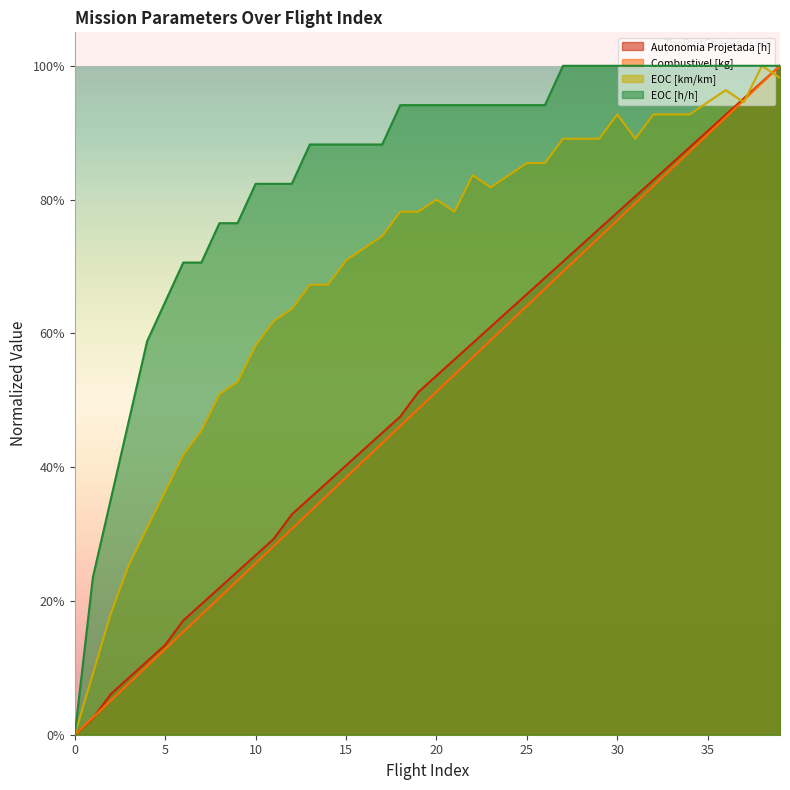

What is the value of the EOC [km/km] point at the 38th from the left?

0.9